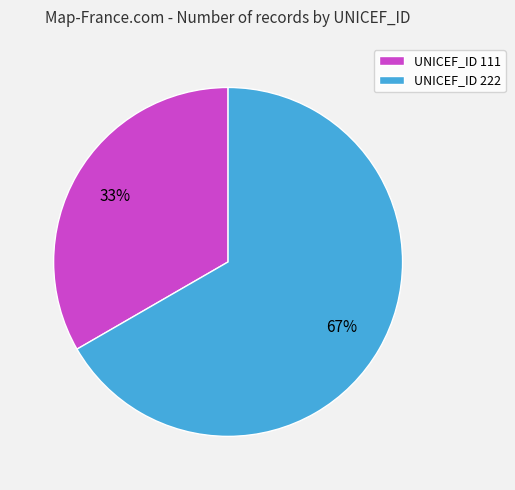

Rank the categories by value from lowest to highest.

UNICEF_ID 111, UNICEF_ID 222